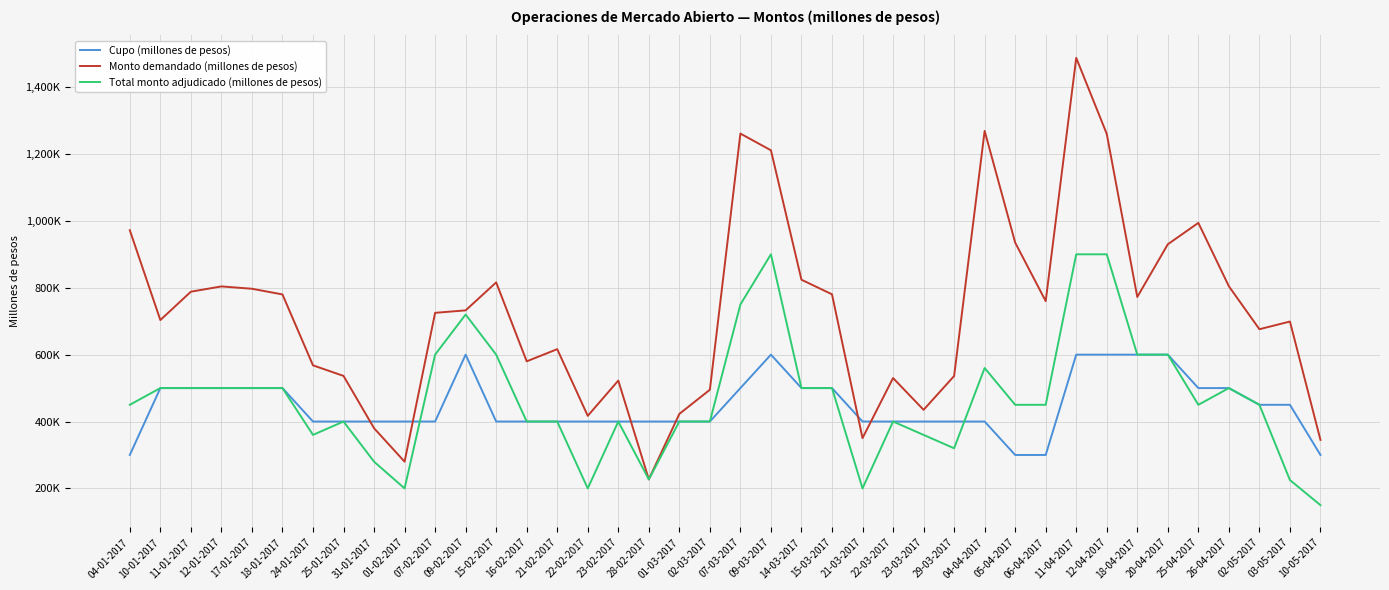

What is the sum of the Monto demandado (millones de pesos) values at 26-04-2017 and 11-04-2017?

2291800